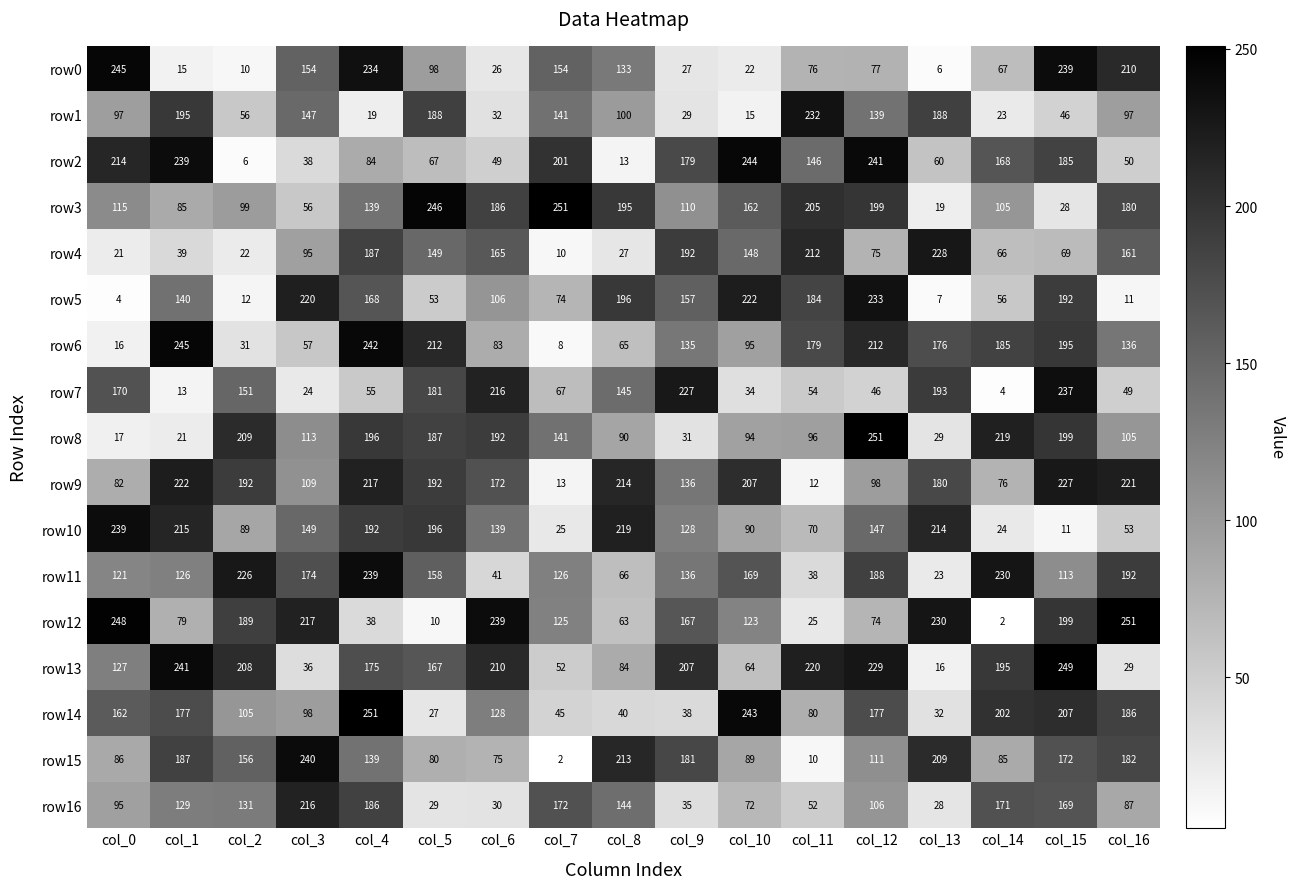

What value does the row15 series have at col_12, to the nearest 10?

110